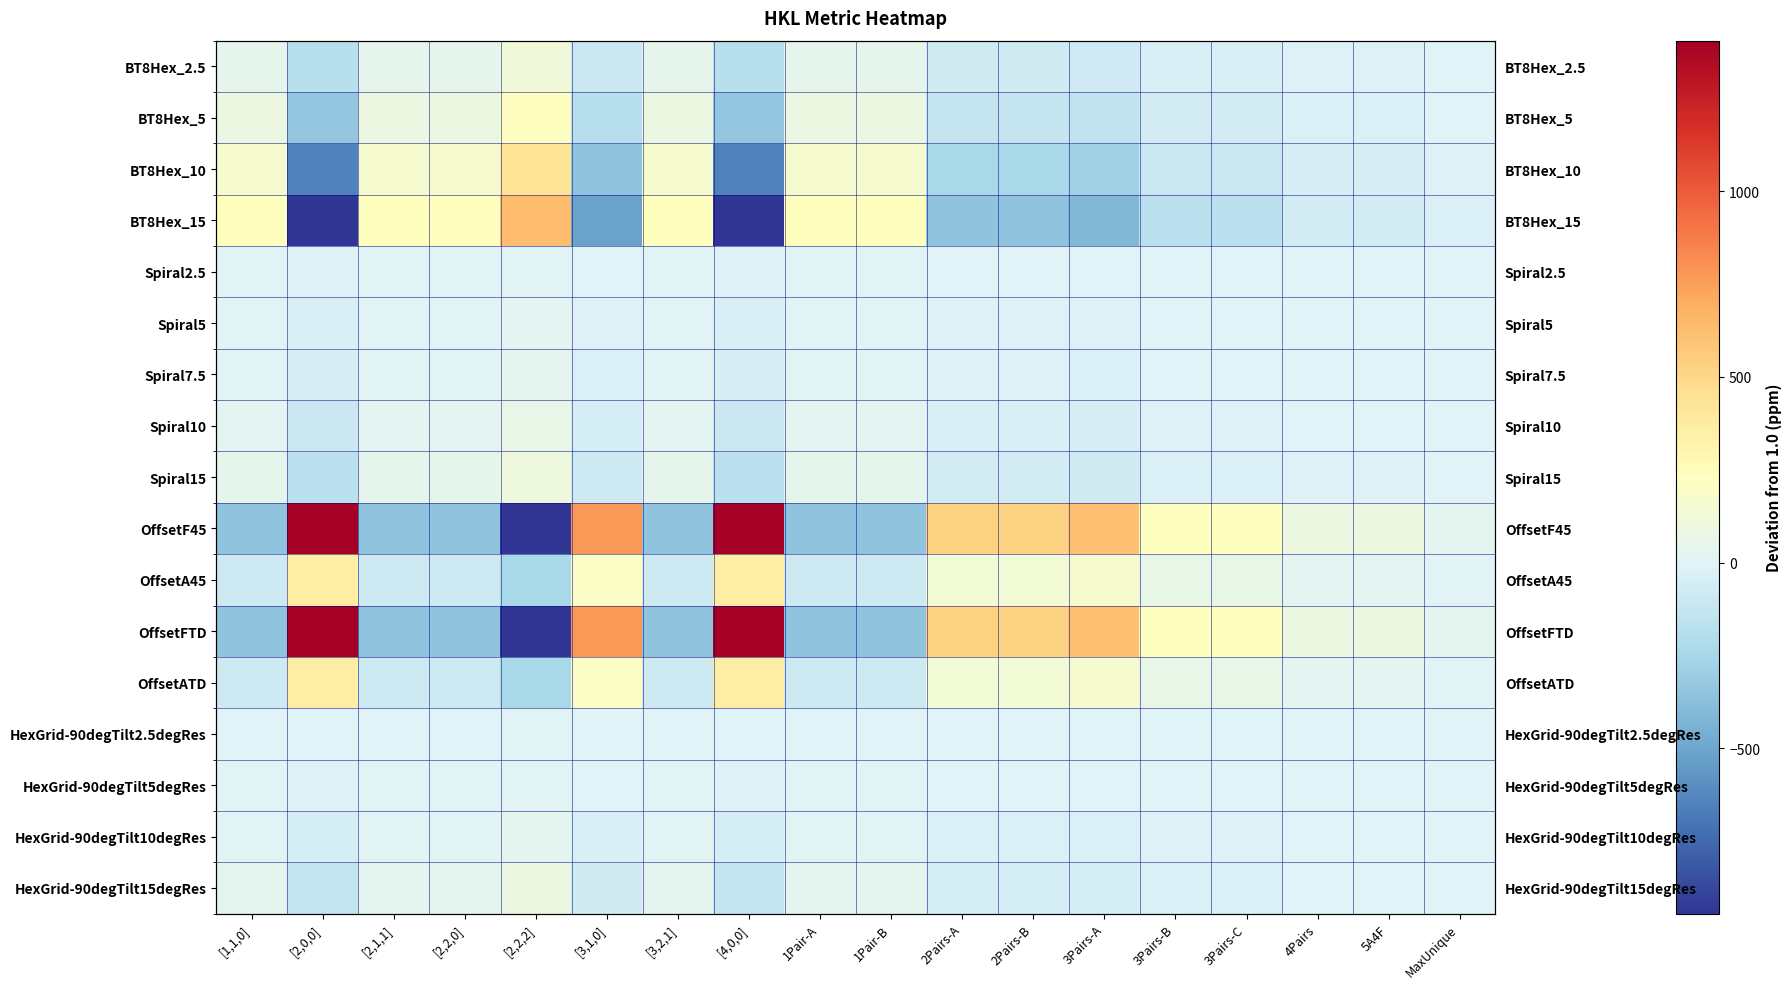

How many series are shown in this chart?

17